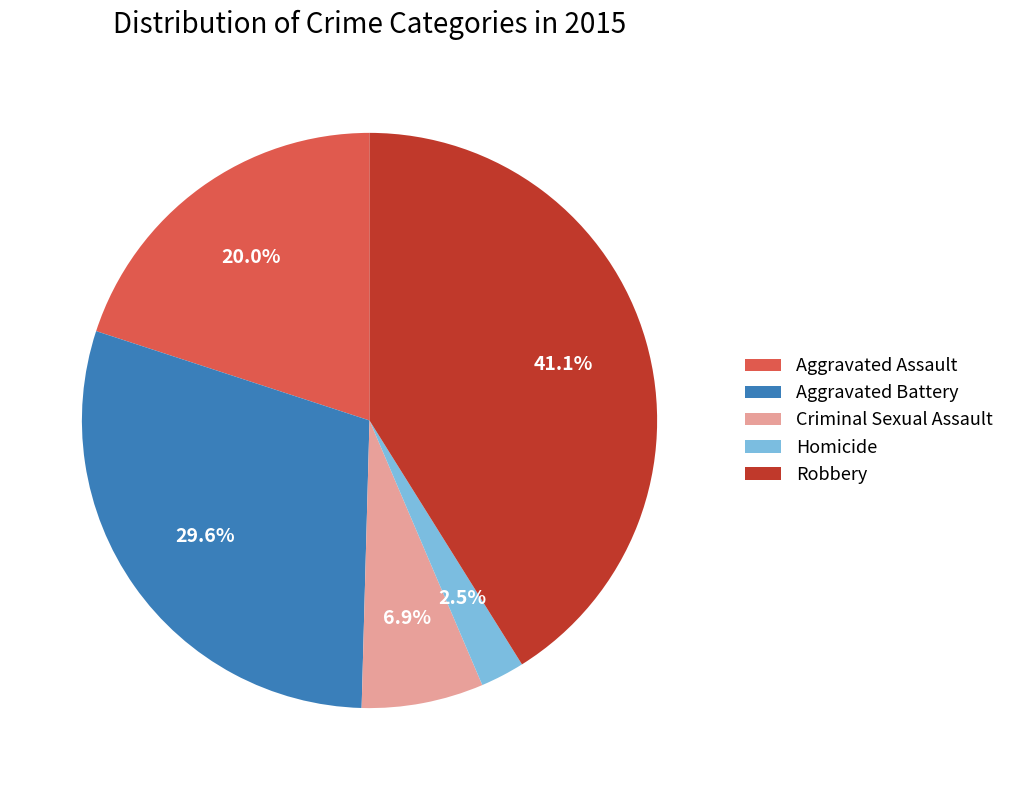

Which slice is the smallest?

Homicide